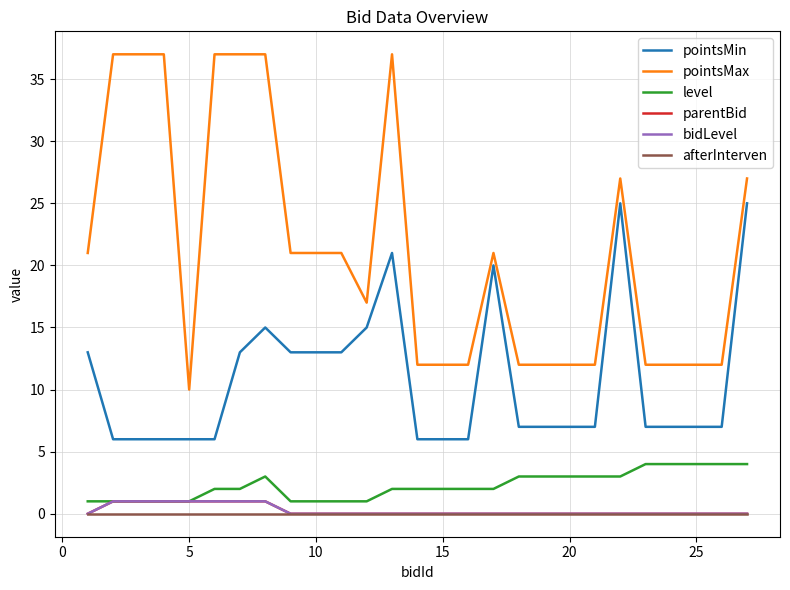

What is the maximum value for bidLevel?

1